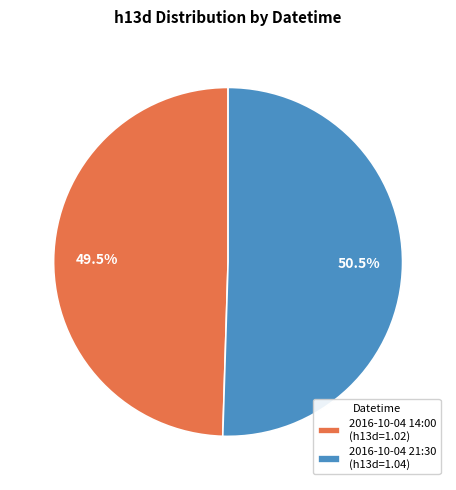

Does any single category account for the majority?

Yes